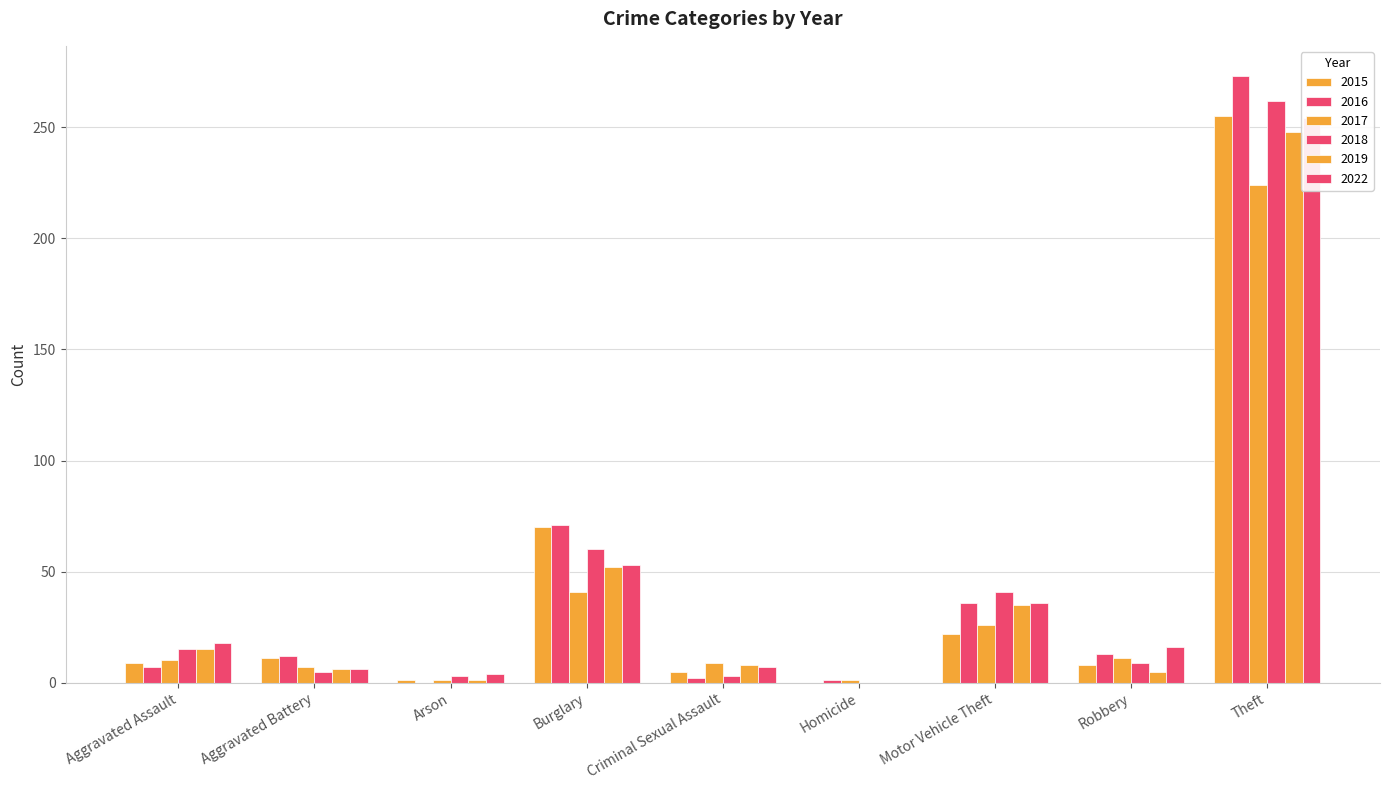

Count the number of data series in this chart.

6